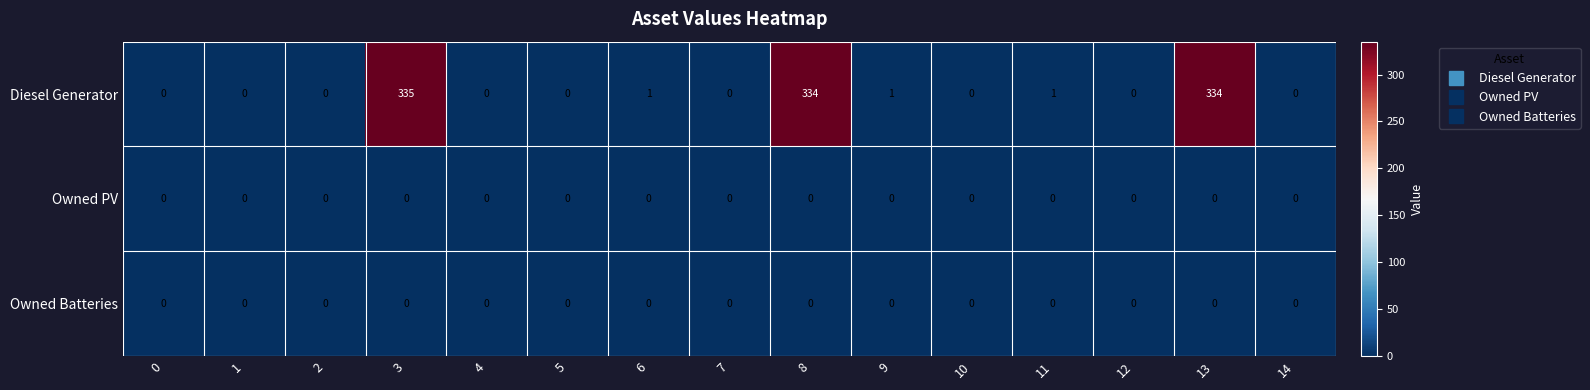

The value of Owned Batteries at 11 is 0. True or false?

True